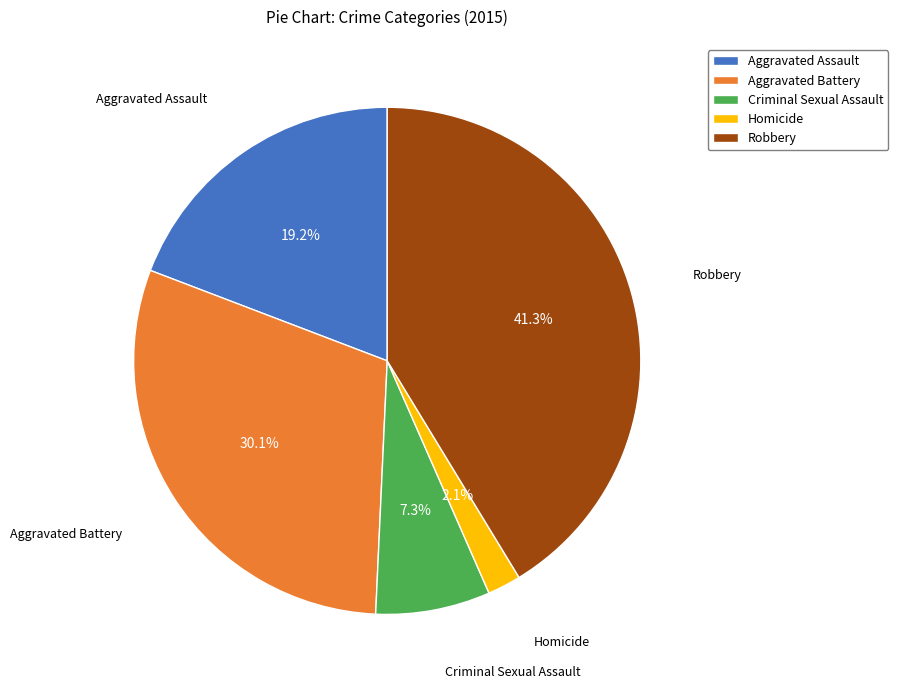

The Criminal Sexual Assault slice represents 7% of the pie. True or false?

True